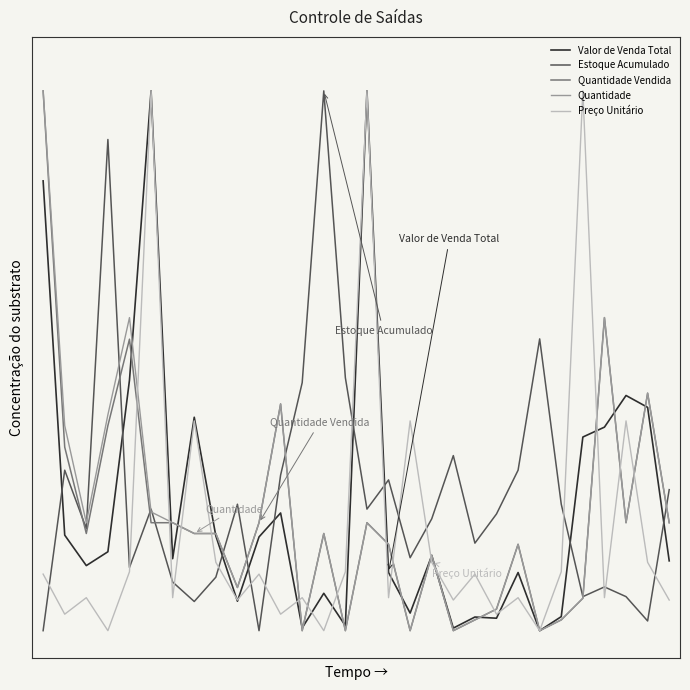

Which series ends up on top after the final intersection of Quantidade and Valor de Venda Total?

Quantidade